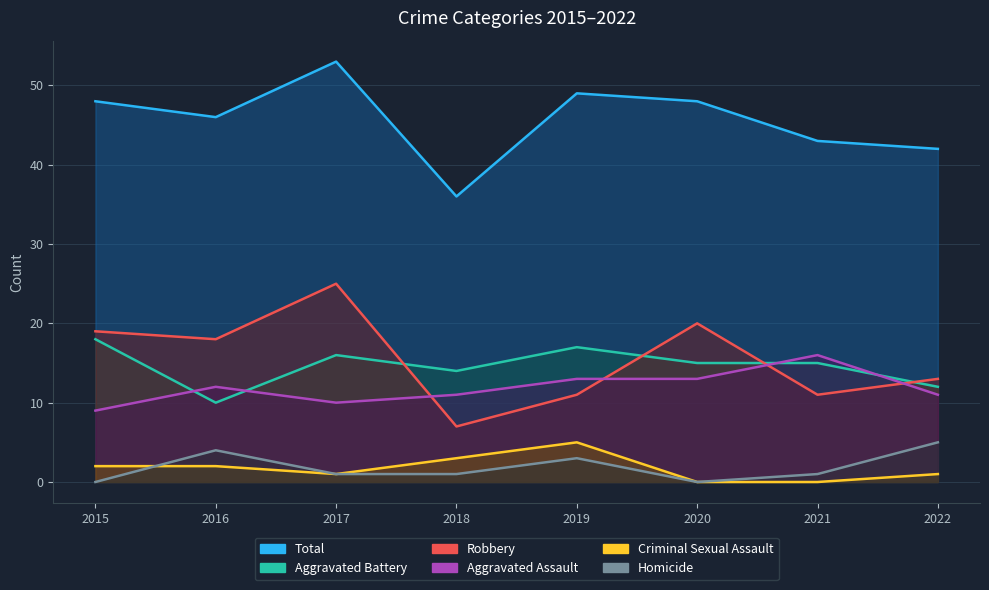

The value of Aggravated Assault at 2020 is 13. True or false?

True